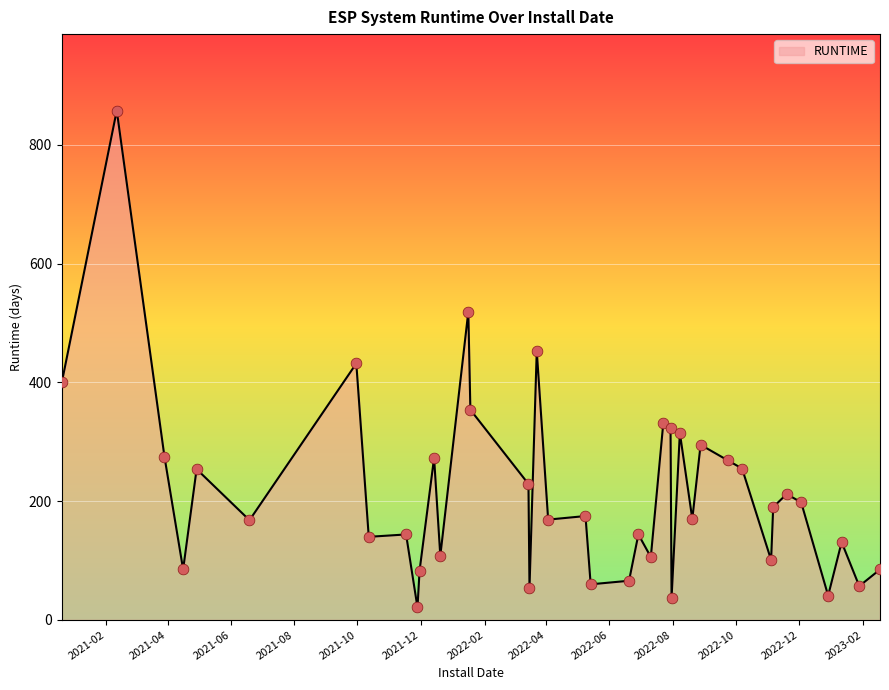

What is the difference between the maximum and minimum values?

837